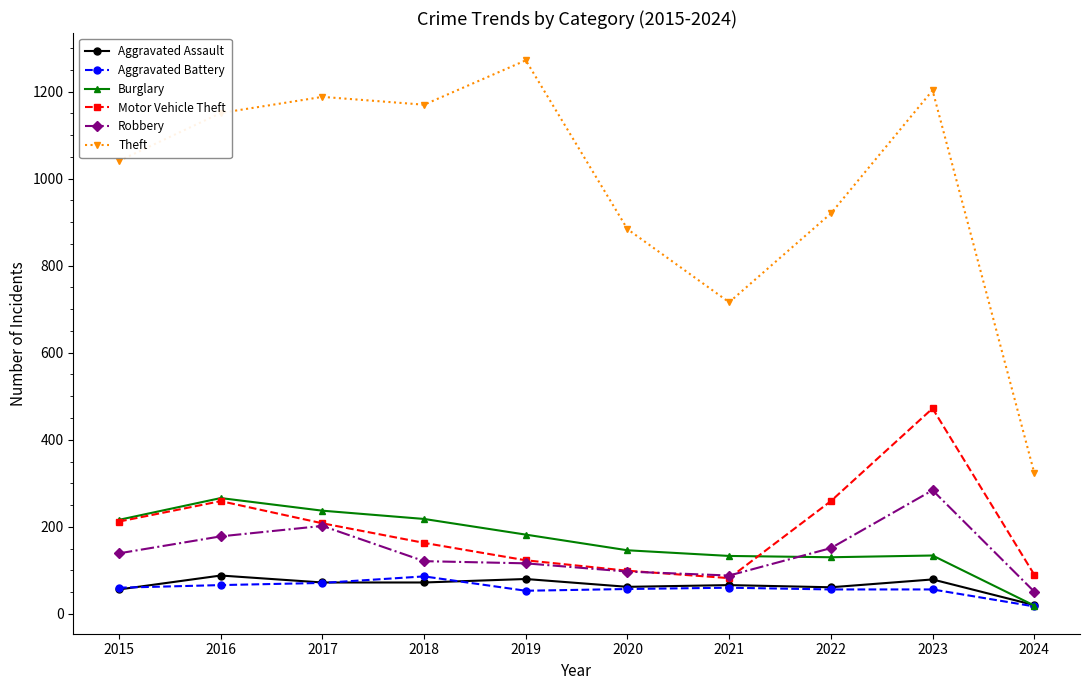

The Burglary series shows 216 at 2015. True or false?

True